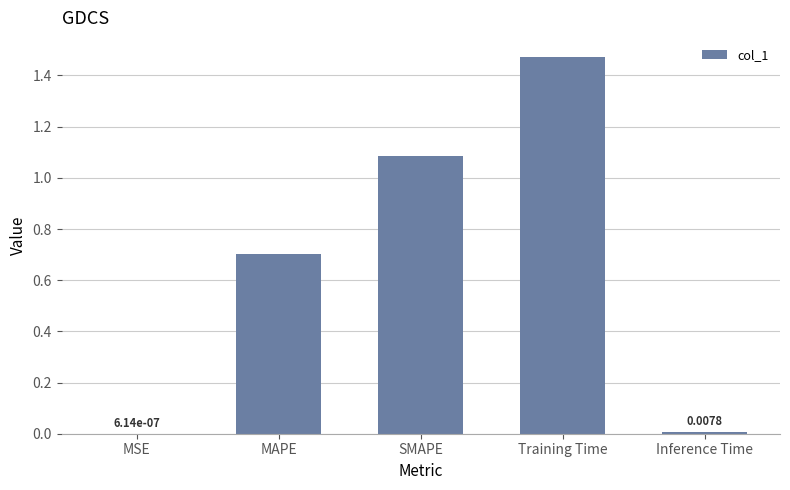

Which category has the highest value across all series?

Training Time